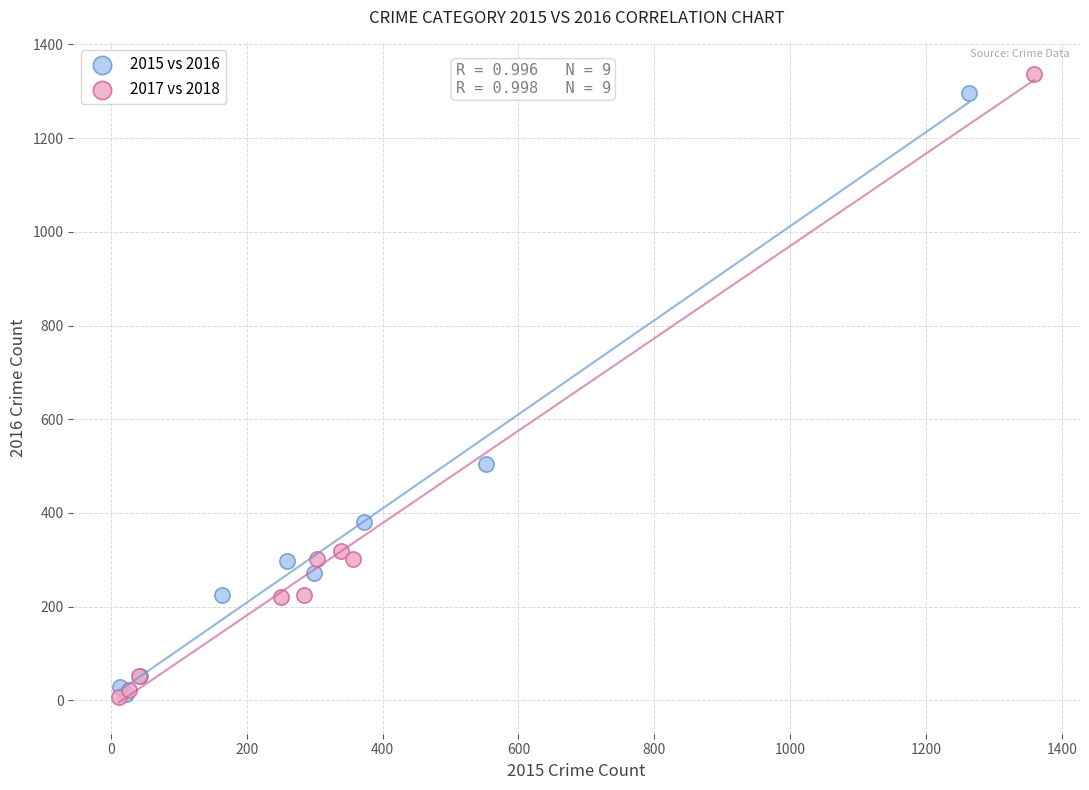

Which series has the largest Y range (max minus min)?

2017 vs 2018